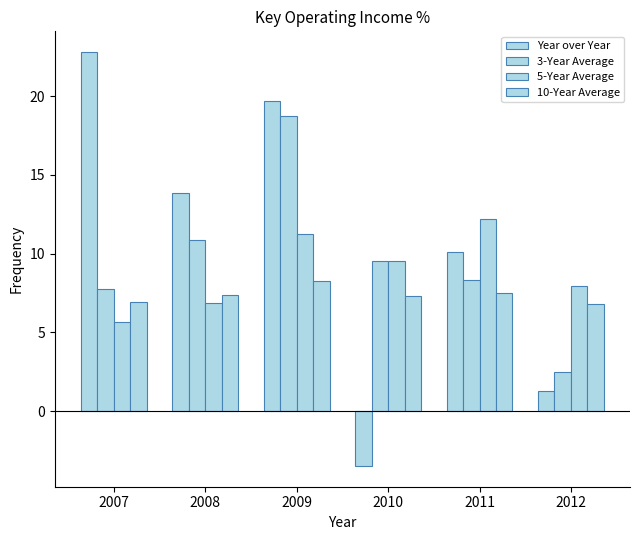

Is it true that 5-Year Average equals 1.7 at 2007?

False